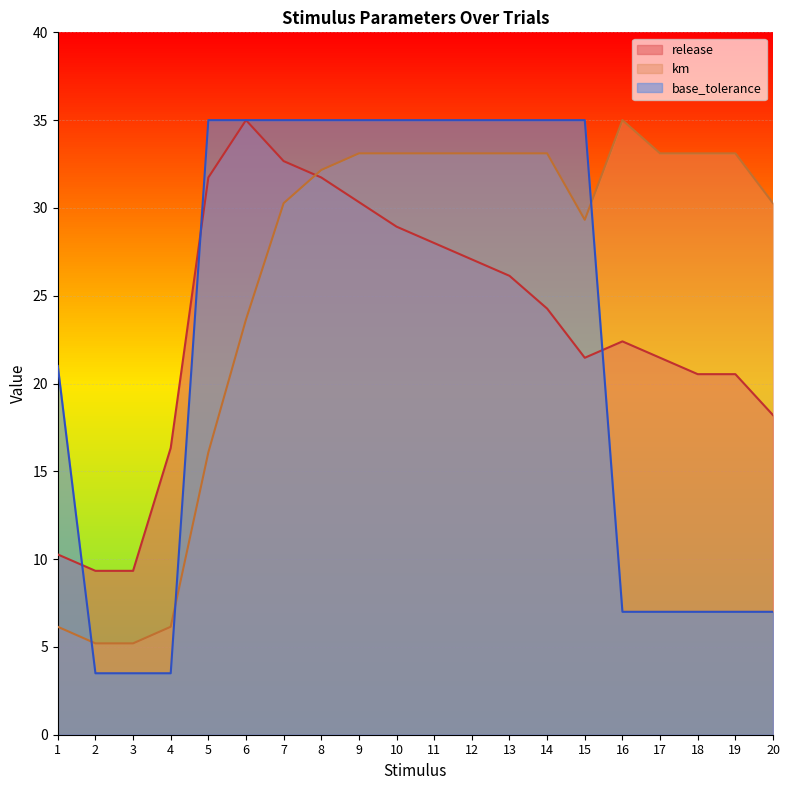

At how many categories does at least one series exceed 12?

18